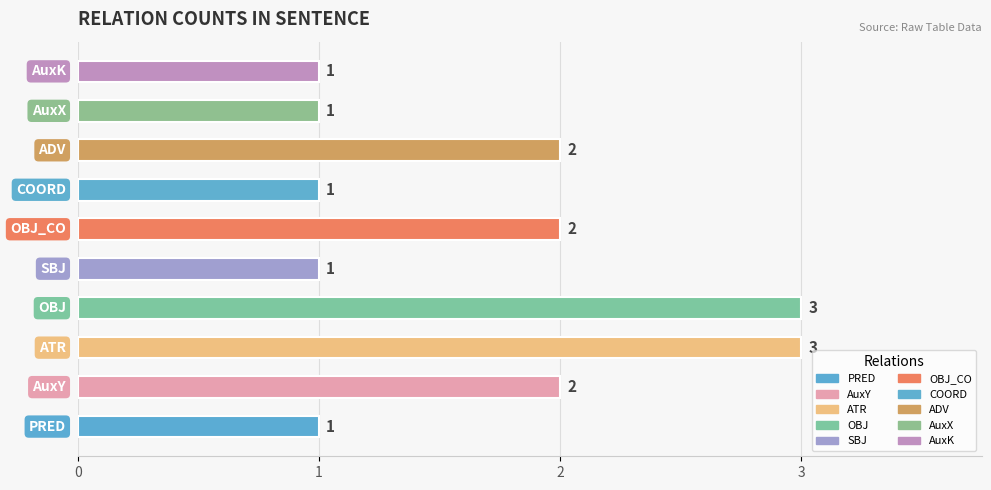

How many values are between 1 and 2?

8